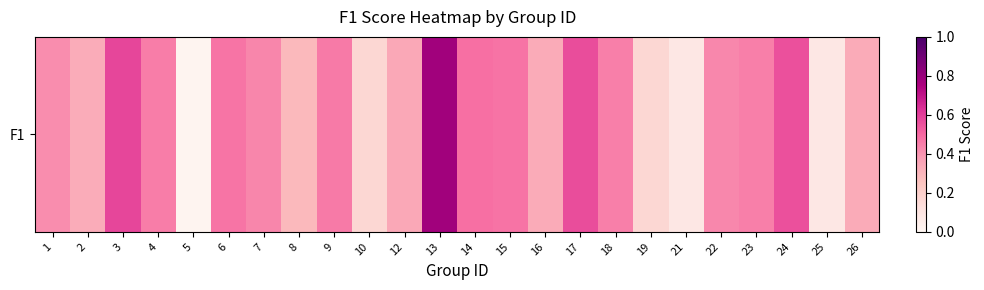

What is the difference between the values at 16 and 18?

0.1